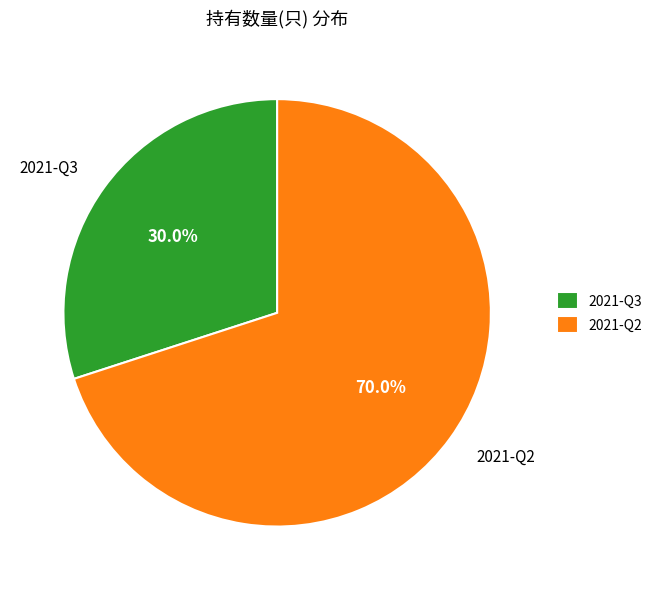

To the nearest percent, what is the combined percentage of 2021-Q3 and 2021-Q2?

100%